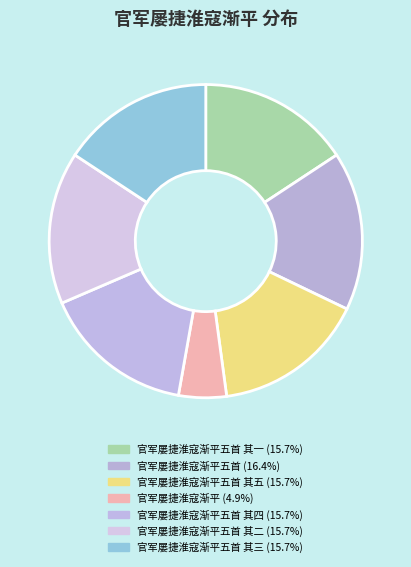

Is there a majority slice in this chart?

No